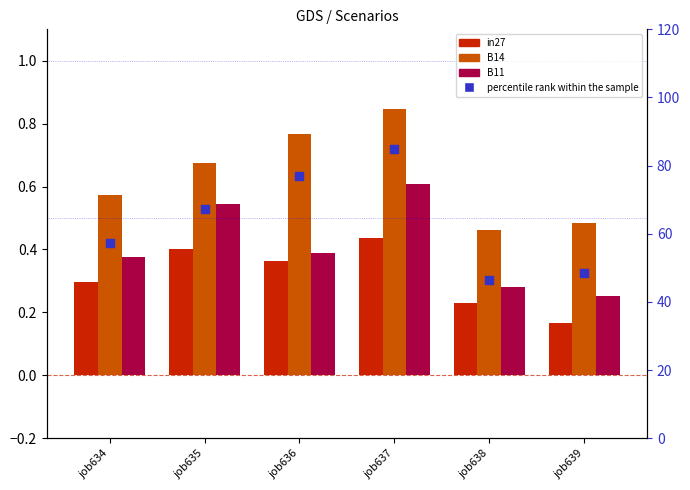

Which series reaches the minimum Y coordinate?

in27